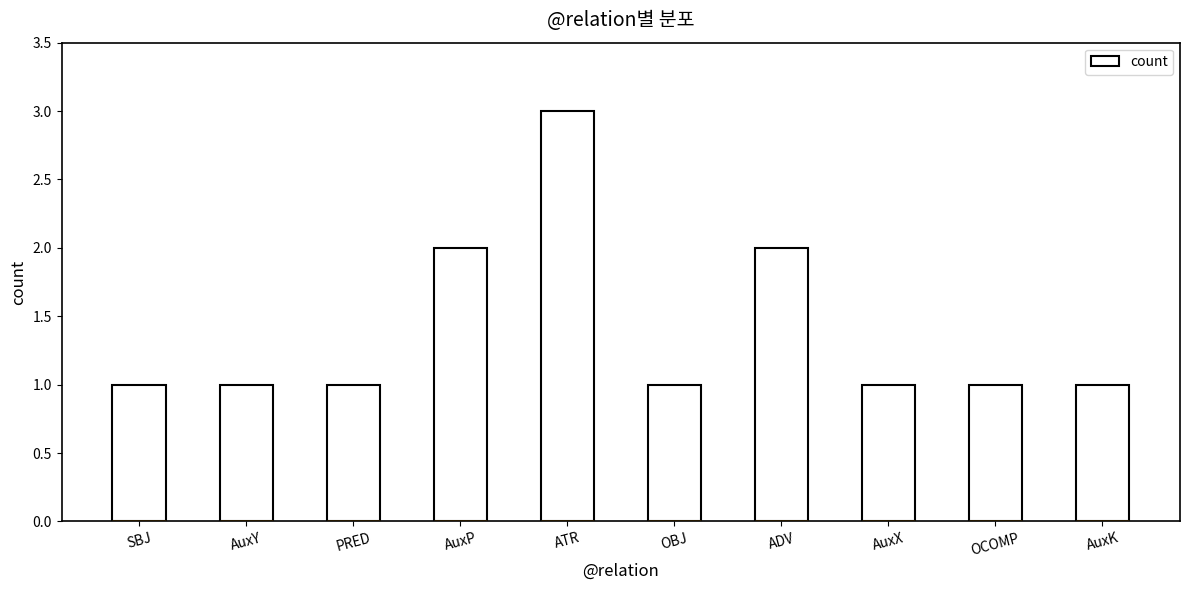

Reading left to right, list all the values displayed in this chart.

SBJ=1	AuxY=1	PRED=1	AuxP=2	ATR=3	OBJ=1	ADV=2	AuxX=1	OCOMP=1	AuxK=1